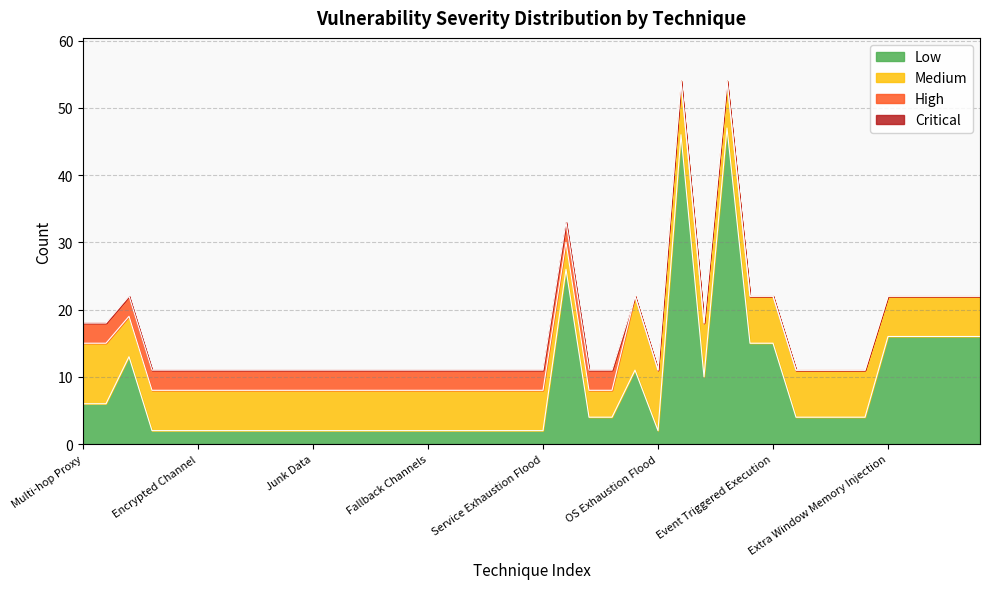

What is the total value across all series at Event Triggered Execution?

22